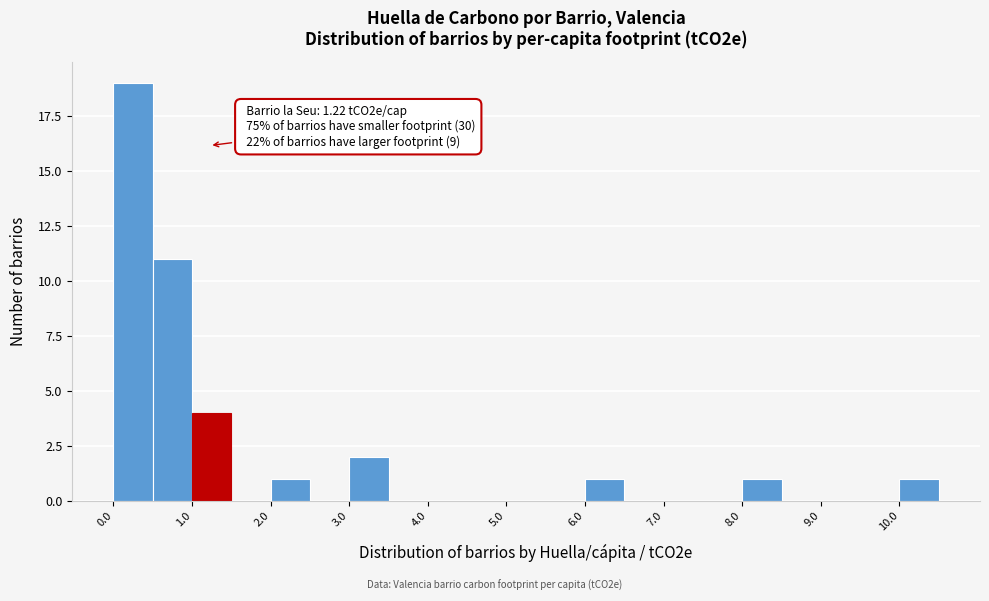

Over which range of the x-axis is the bar tallest?

0.0 to 0.5